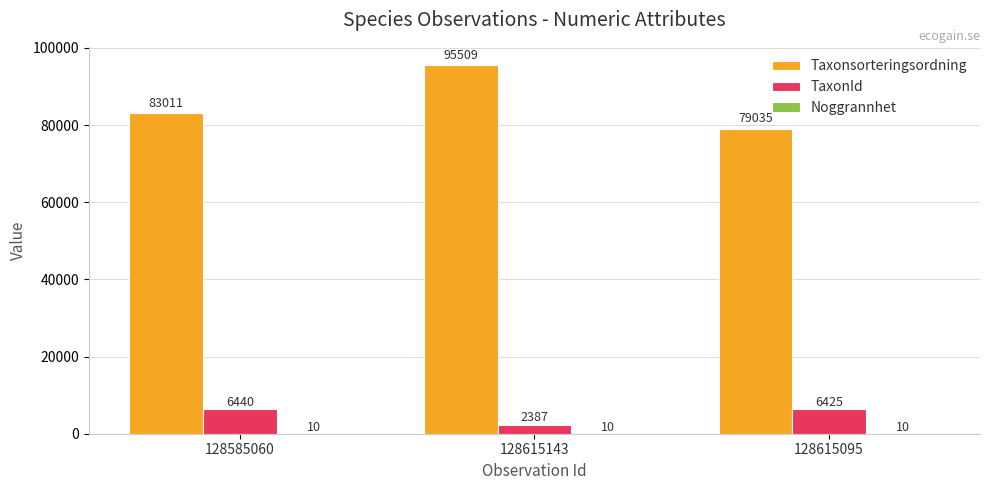

What is the sum of the Taxonsorteringsordning values at 128615143 and 128585060?

178520